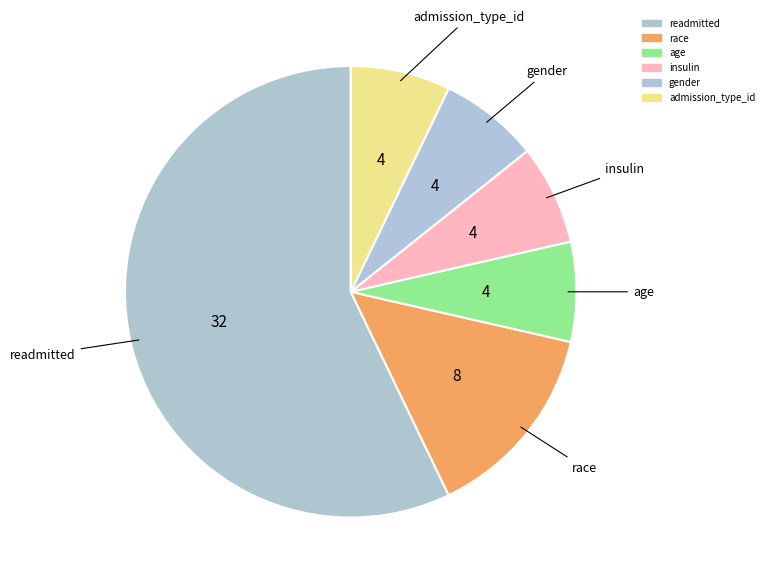

What is the largest slice in the pie chart?

readmitted